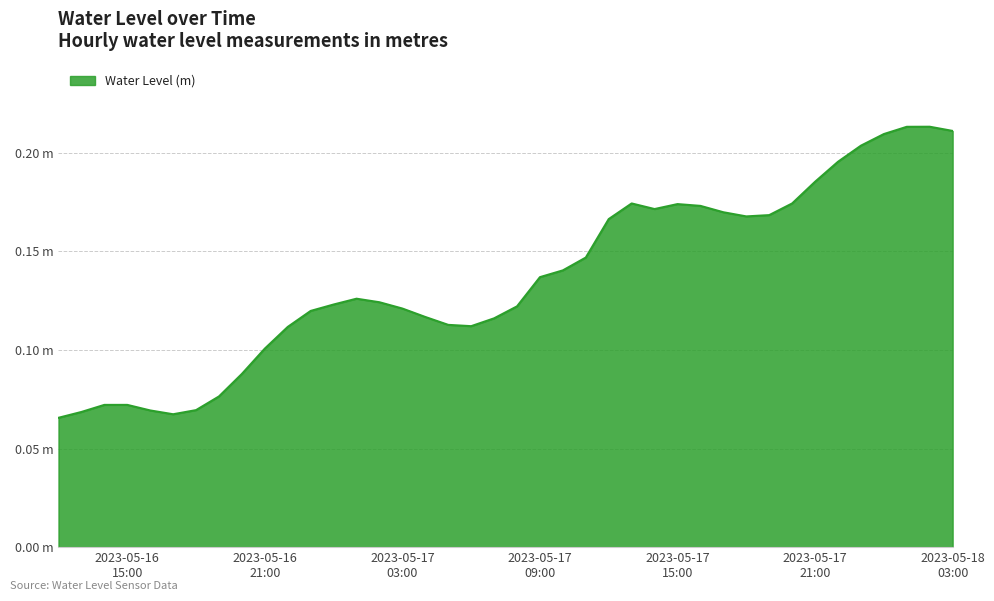

What is the average value?

0.1